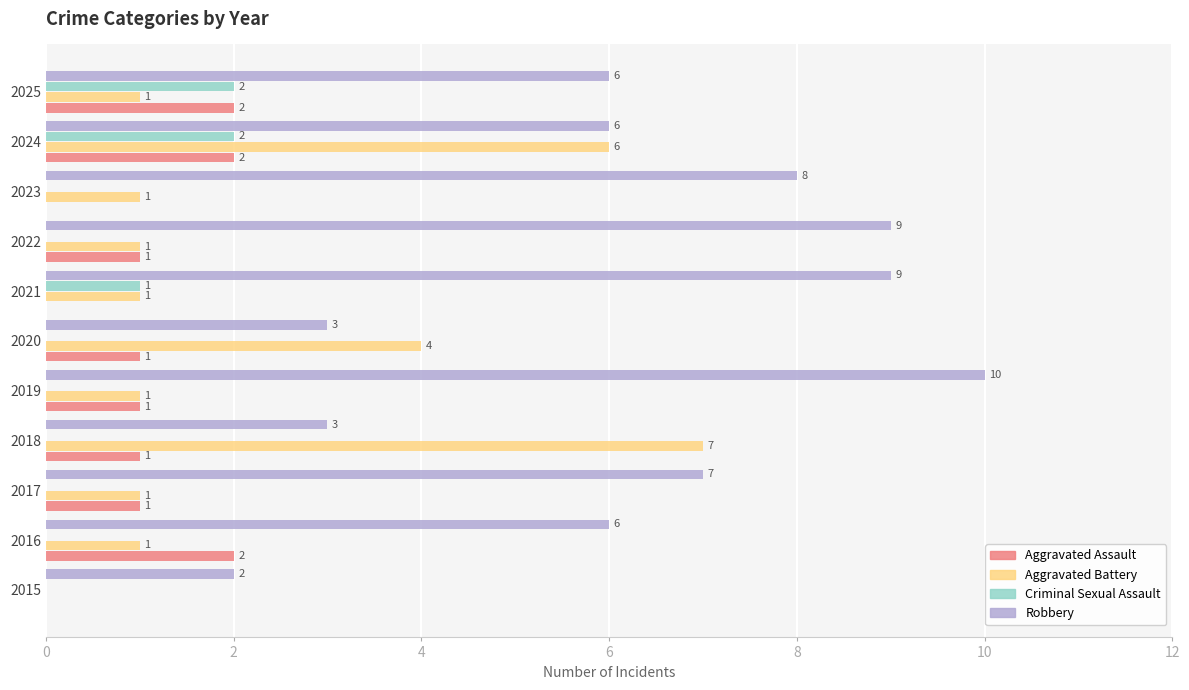

At which category is the sum across all series the highest?

2024